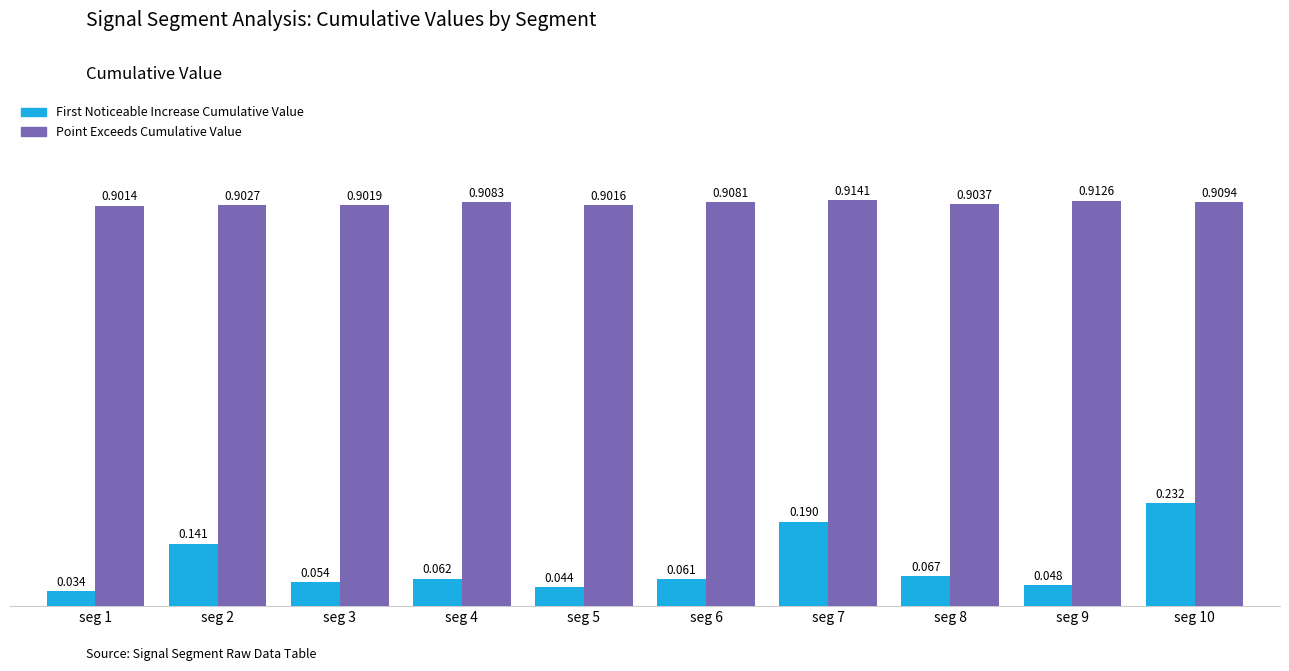

Reading left to right, extract all data points from this chart.

First_Noticeable_Increase_Cumulative_Value: seg 1=0.0	seg 2=0.1	seg 3=0.1	seg 4=0.1	seg 5=0.0	seg 6=0.1	seg 7=0.2	seg 8=0.1	seg 9=0.0	seg 10=0.2
Point_Exceeds_Cumulative_Value: seg 1=0.9	seg 2=0.9	seg 3=0.9	seg 4=0.9	seg 5=0.9	seg 6=0.9	seg 7=0.9	seg 8=0.9	seg 9=0.9	seg 10=0.9